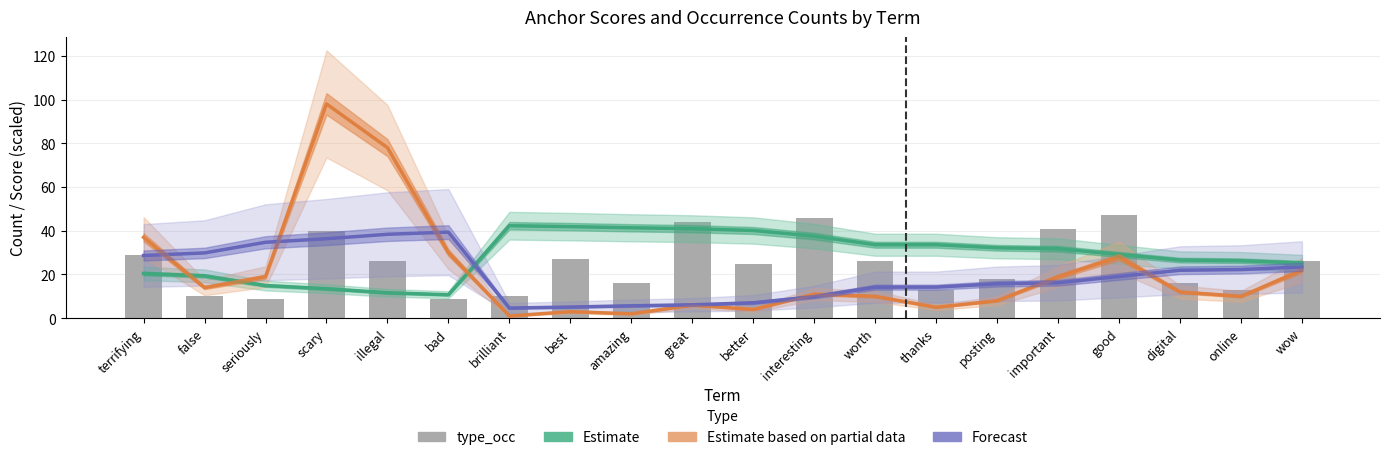

What is the lowest value of the Forecast series?

4.7